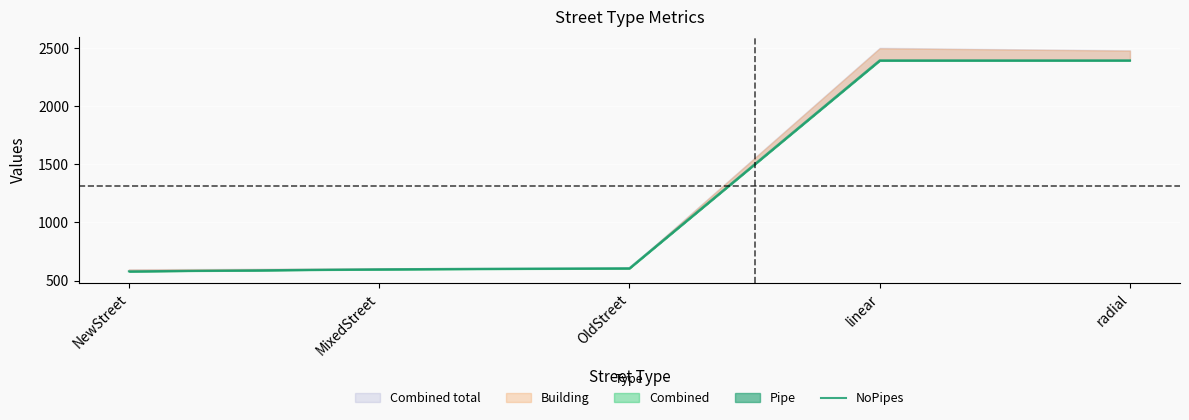

Reading left to right, extract all data points from this chart.

579.5	597.4	606.4	2397.6	2397.6